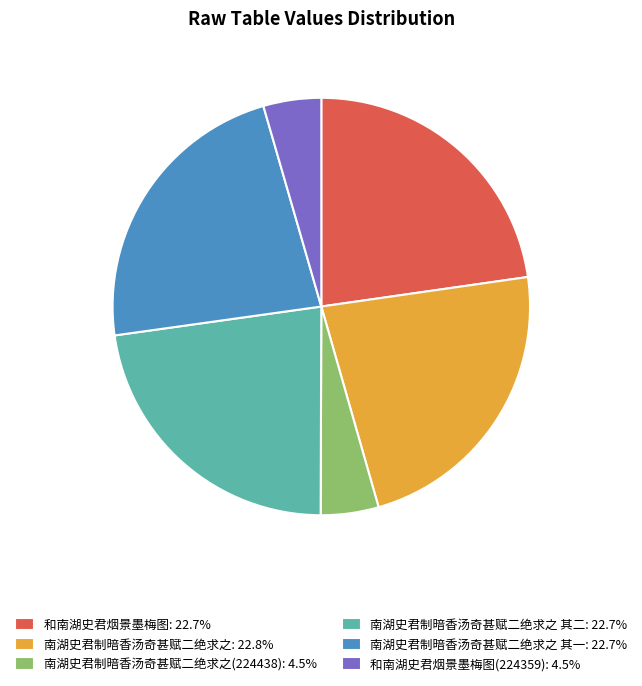

Is 南湖史君制暗香汤奇甚赋二绝求之(224438): 4.5% the majority of the pie?

No